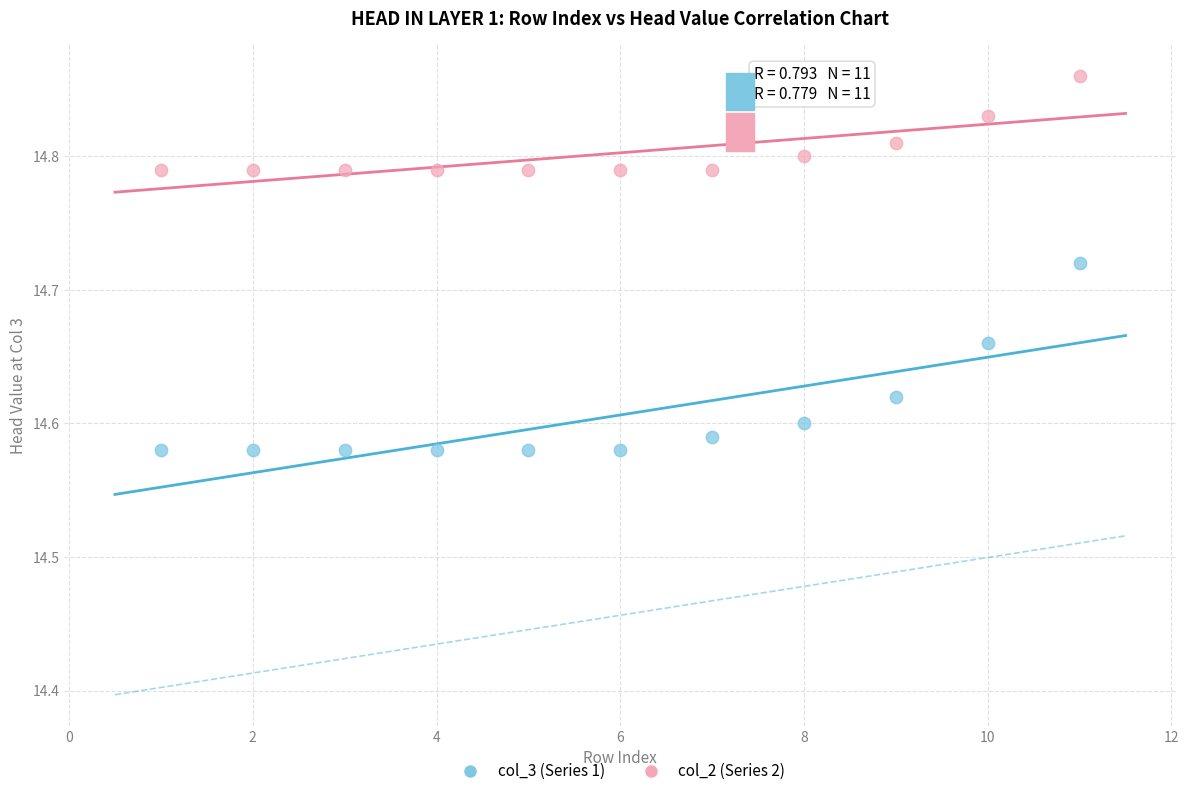

What are all the series names shown in the legend?

col_3 (Series 1), col_2 (Series 2)